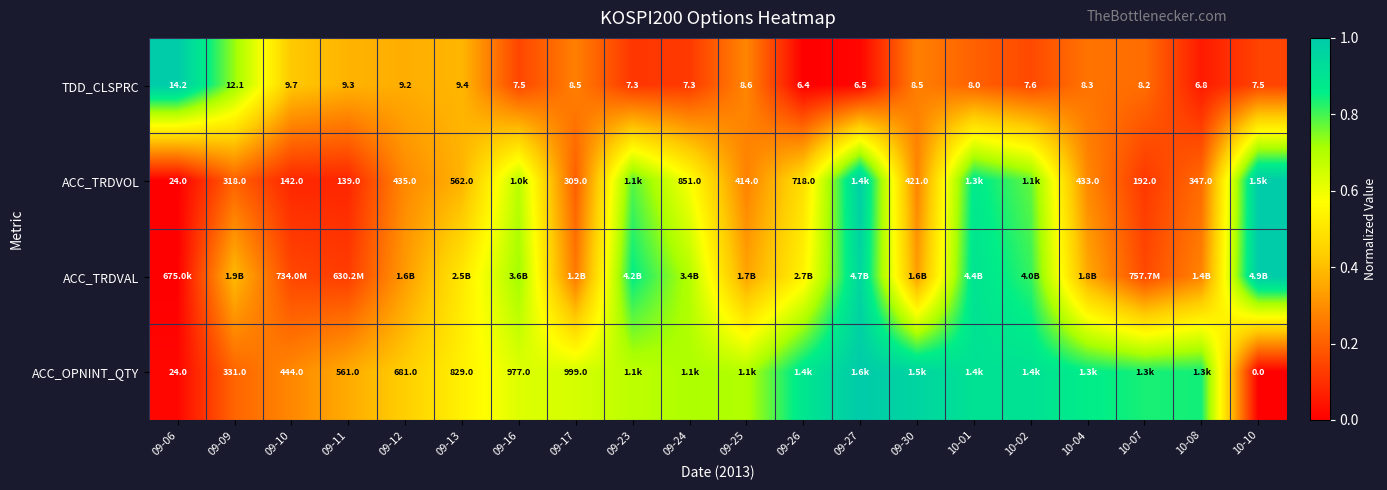

How many data points in TDD_CLSPRC are less than 8?

8